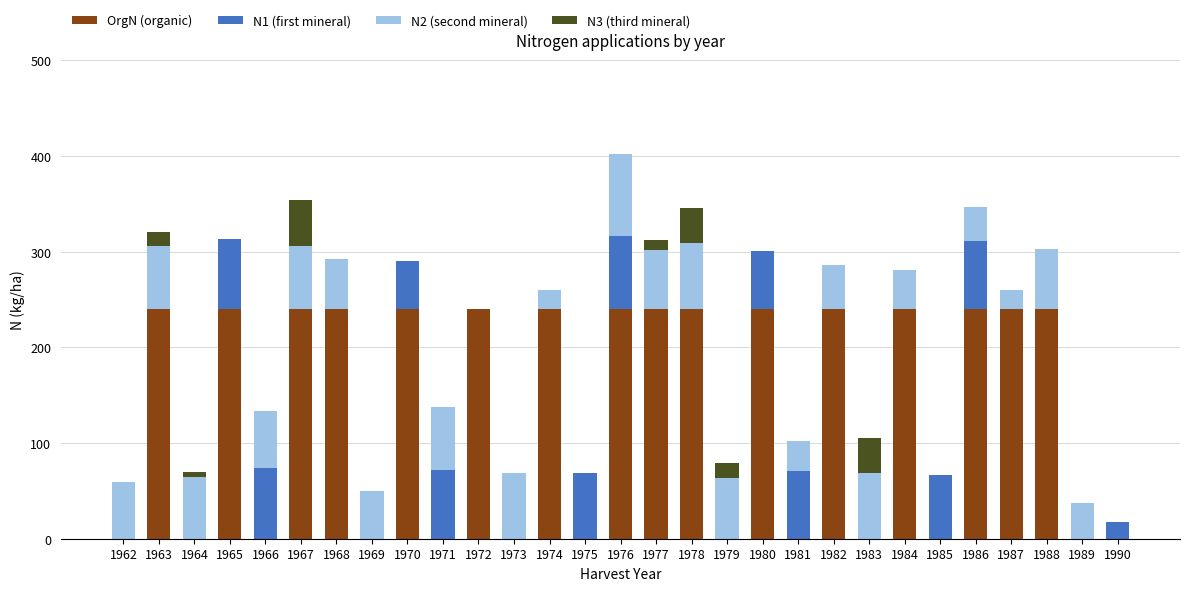

What is the sum of all OrgN (organic) values?

3840.0